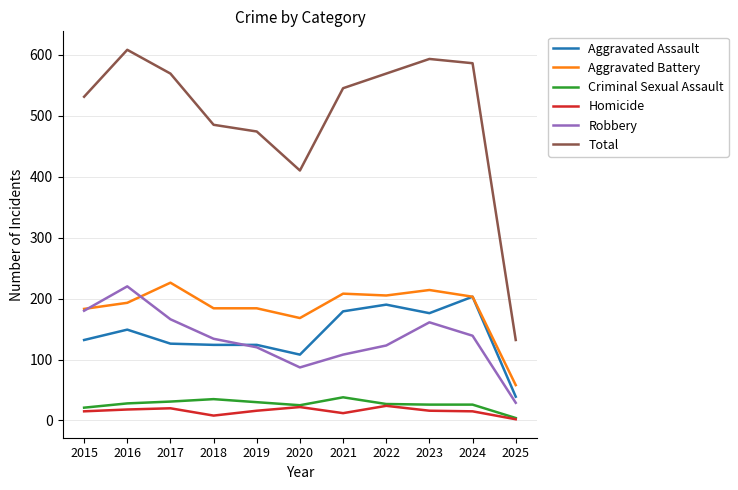

Is it true that Aggravated Assault equals 132 at 2015?

True